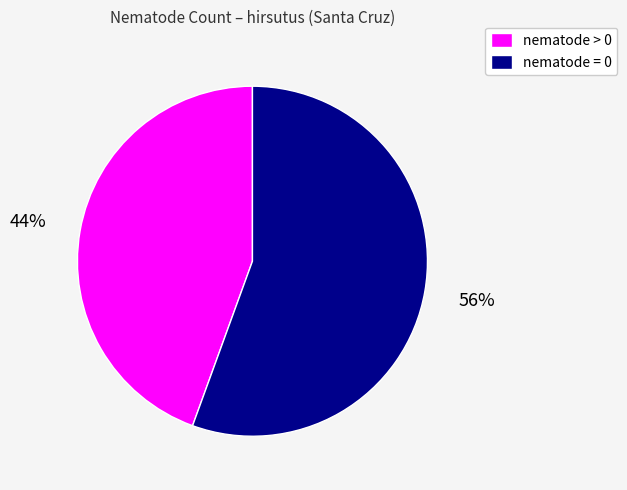

How many slices are in this pie chart?

2